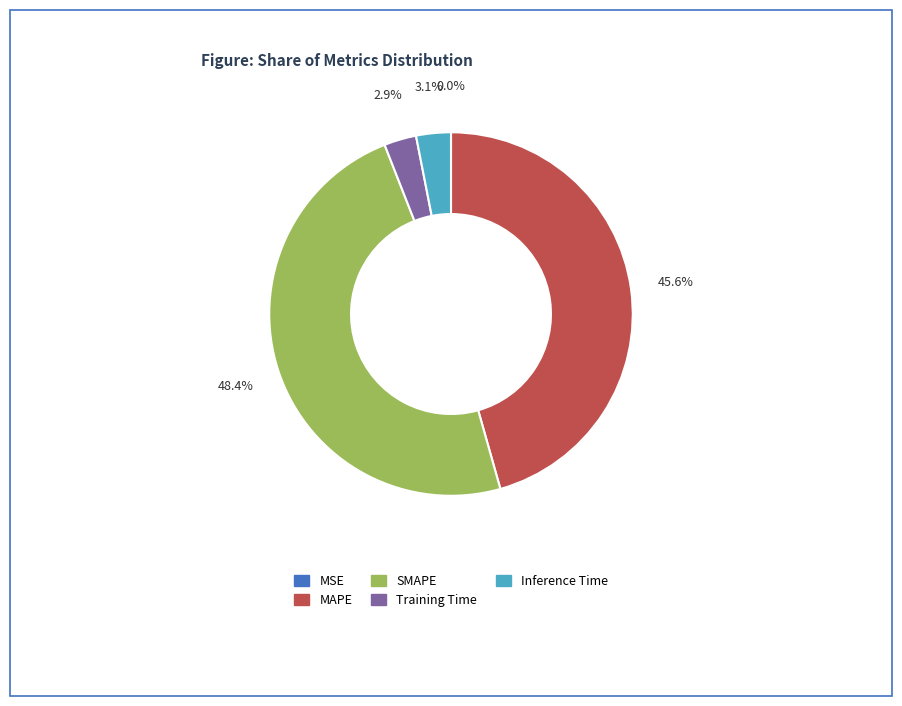

What portion of the pie excludes MAPE?

54.4%